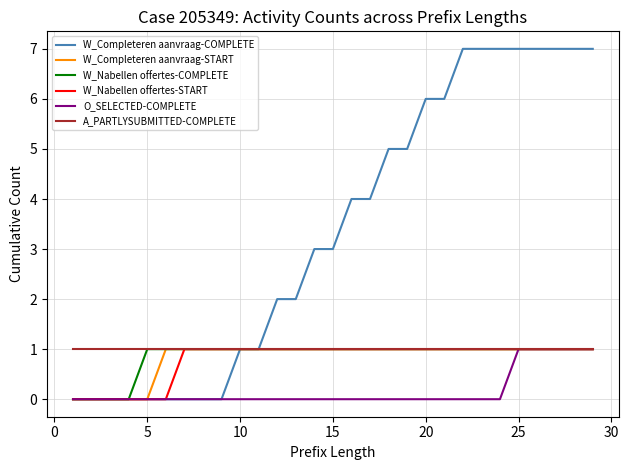

Does the chart have visible grid lines?

Yes